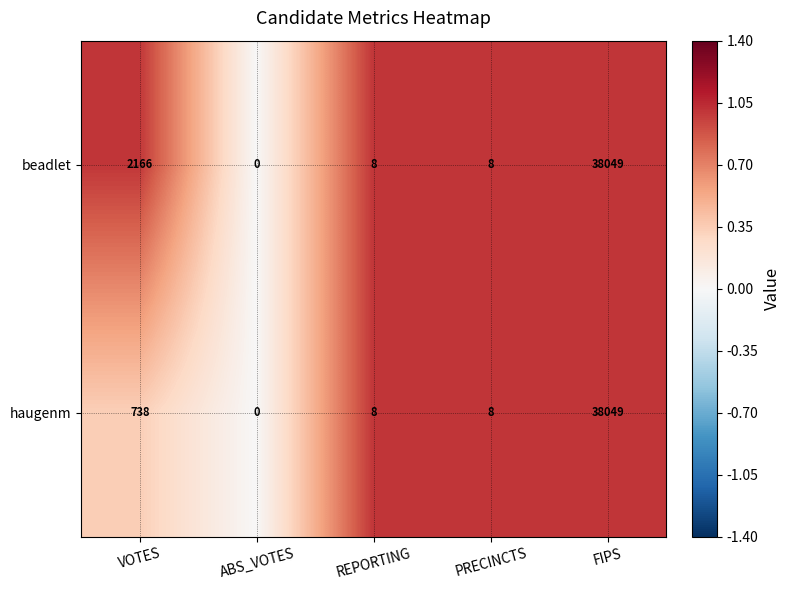

True or false: beadlet has a value of 0 at ABS_VOTES.

True